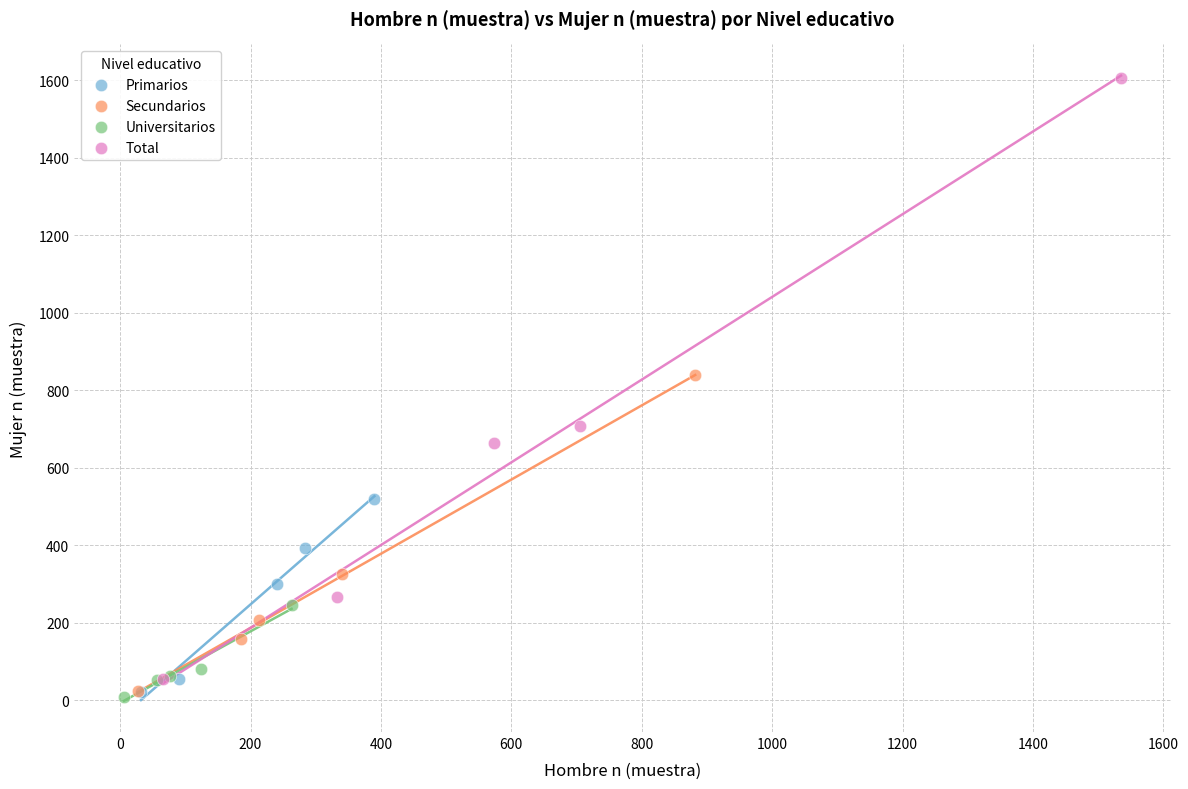

Which series contains the highest Y value?

Total